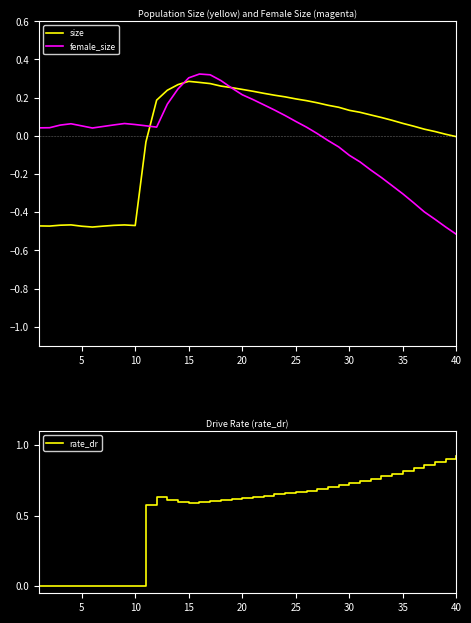

The value of female_size at 20 is 0.3. True or false?

False